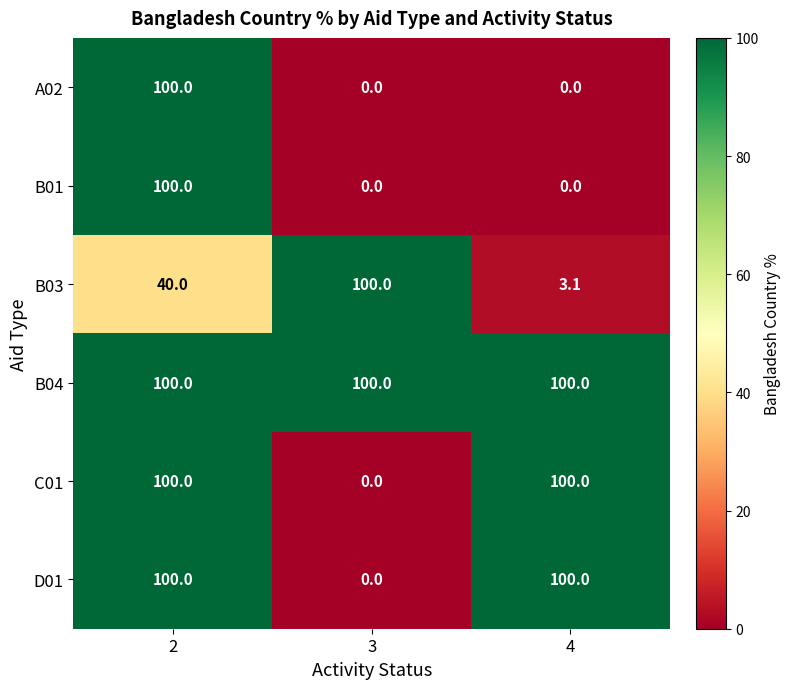

Reading left to right, what are all the values shown in this chart?

A02: 2=100.0	3=0.0	4=0.0
B01: 2=100.0	3=0.0	4=0.0
B03: 2=40.0	3=100.0	4=3.1
B04: 2=100.0	3=100.0	4=100.0
C01: 2=100.0	3=0.0	4=100.0
D01: 2=100.0	3=0.0	4=100.0